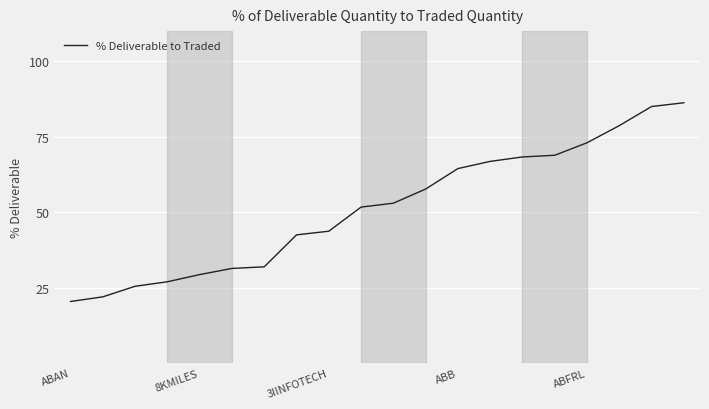

What is the average value?

51.4